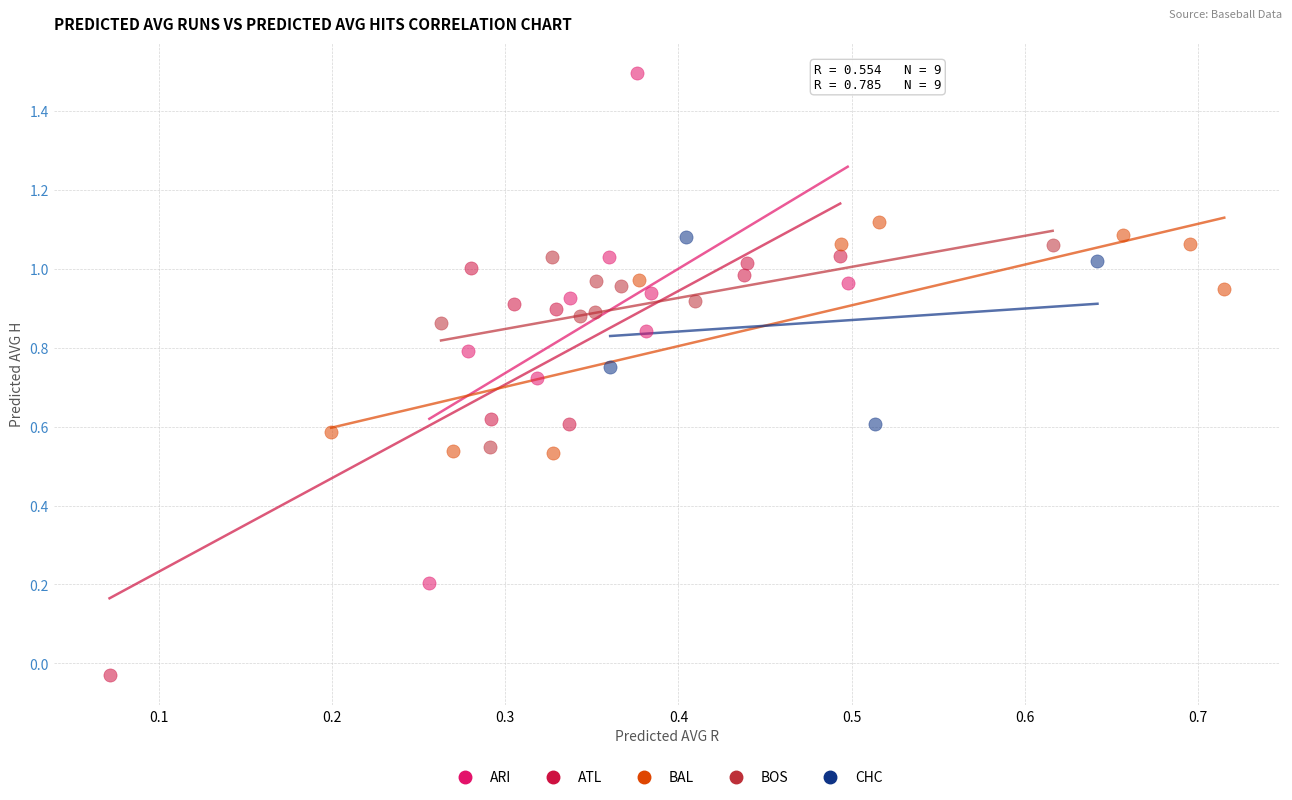

Which series has the widest spread of Y values?

ARI